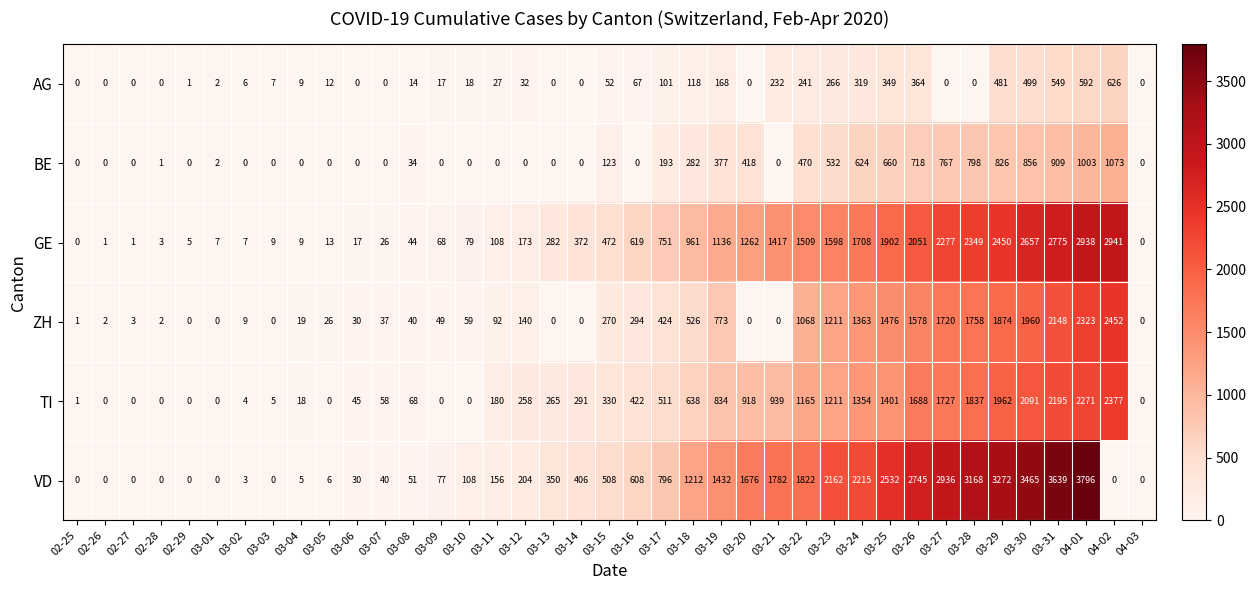

What is the difference between the maximum and minimum values in the BE series?

1073